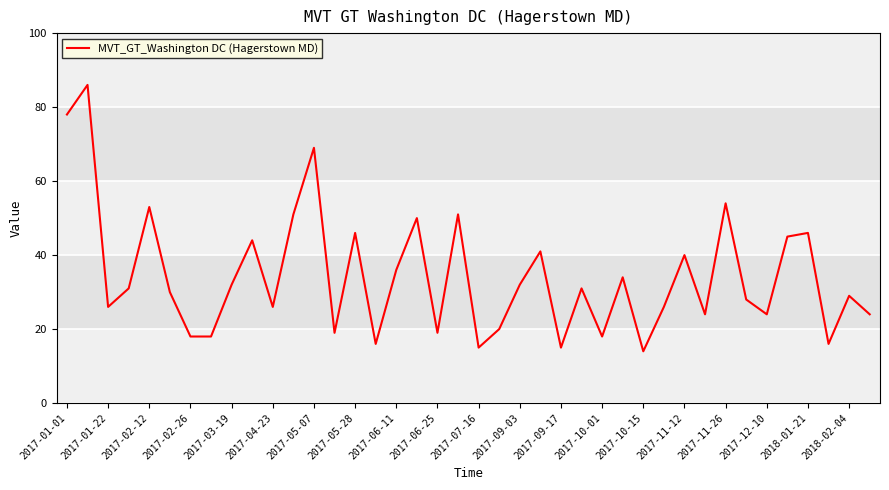

How many series are shown in this chart?

1